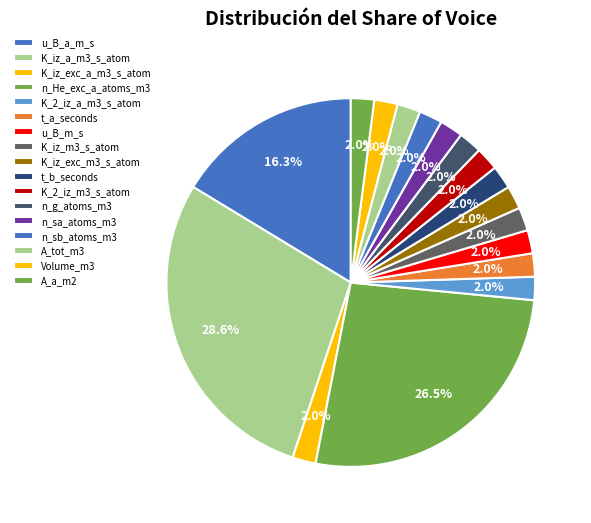

How many segments does this pie chart have?

17